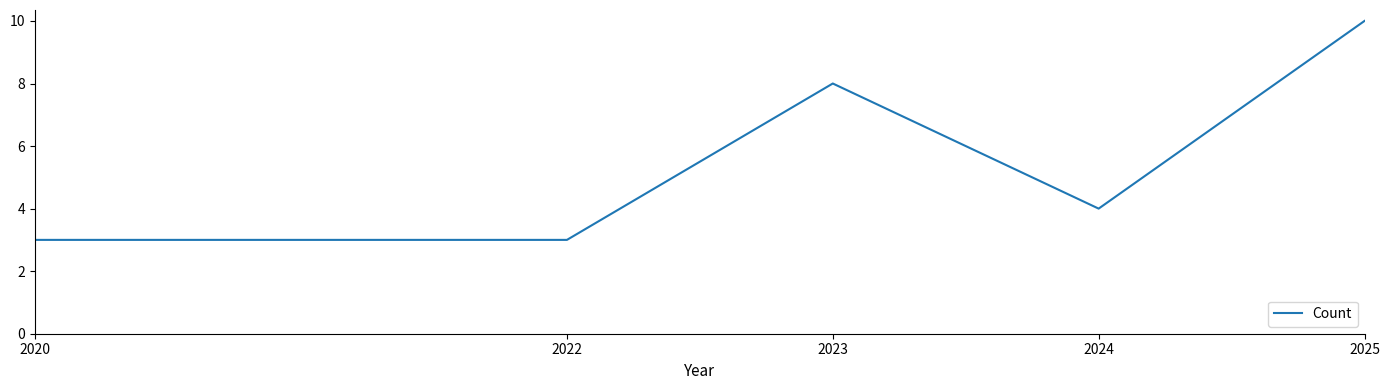

How many distinct data groups are displayed?

1